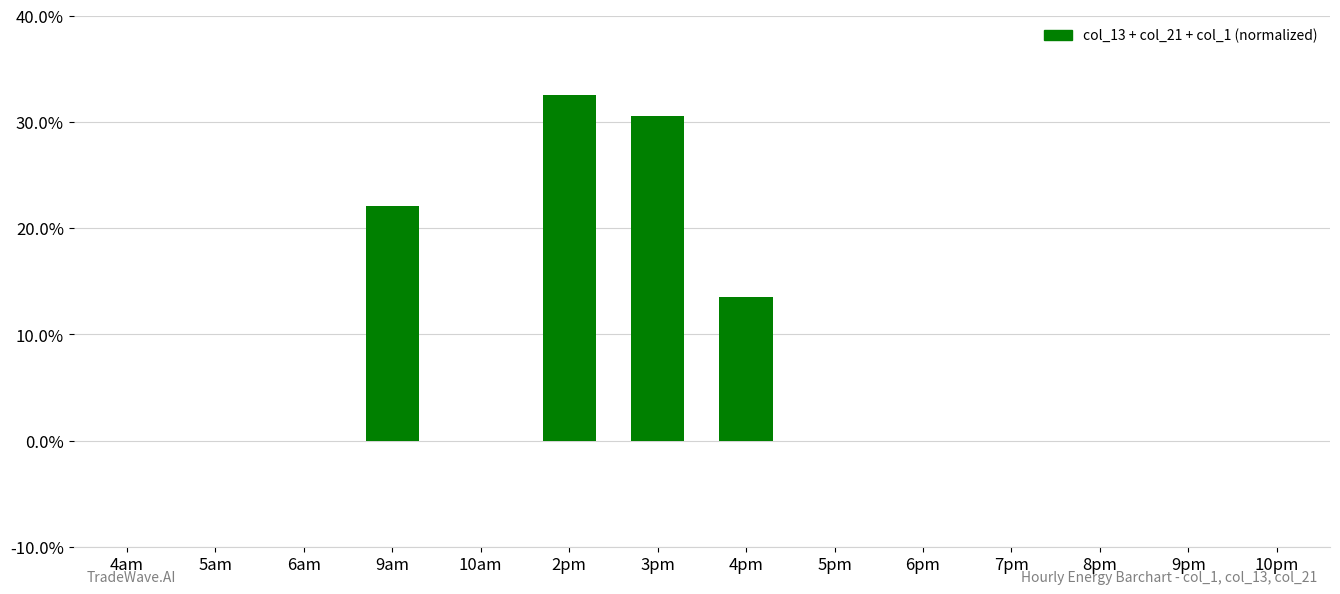

How many distinct data groups are displayed?

1